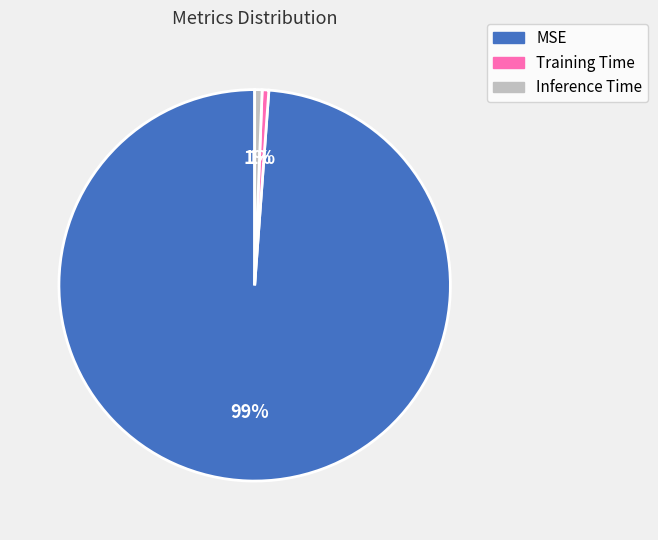

Is there any slice that represents more than half of the pie?

Yes